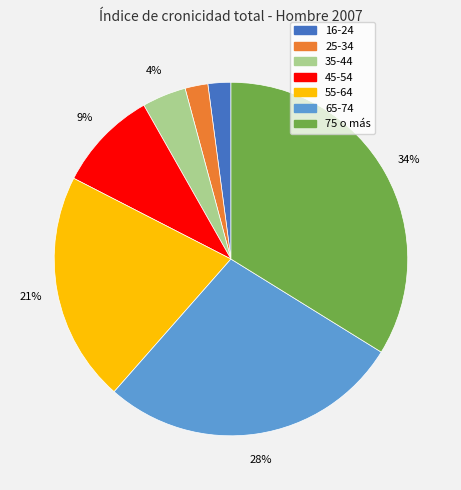

The 55-64 slice represents 21% of the pie. True or false?

True